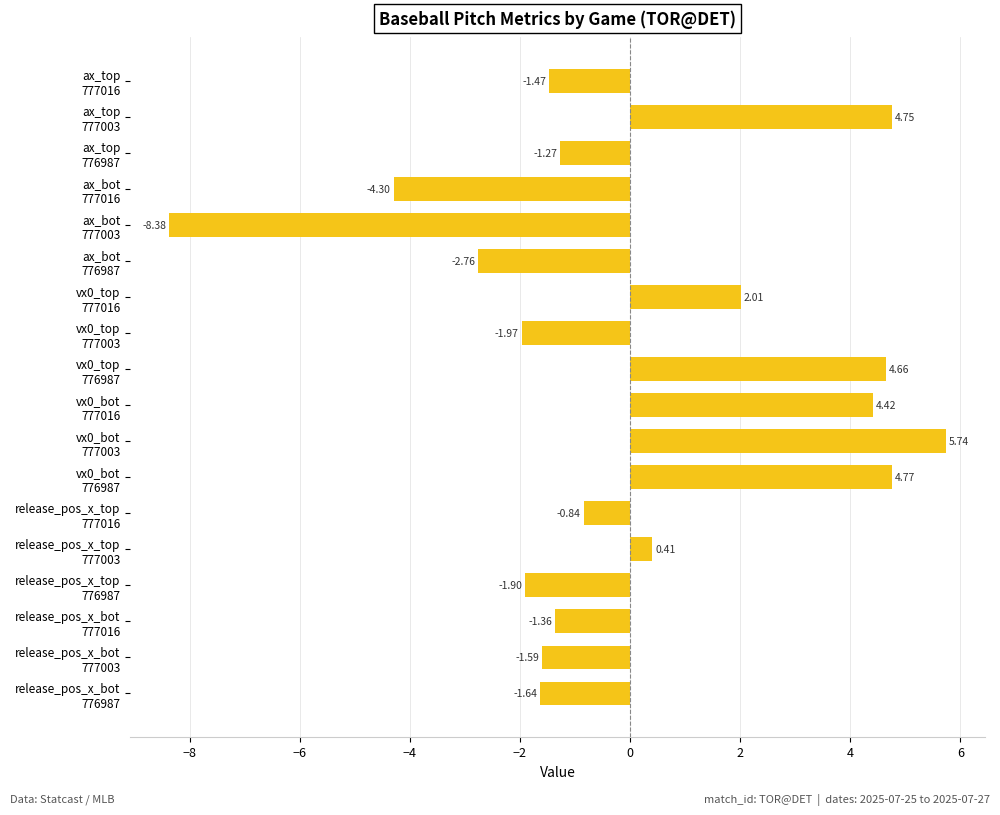

List the labels in order of value, largest first.

vx0_bot
777003, vx0_bot
776987, ax_top
777003, vx0_top
776987, vx0_bot
777016, vx0_top
777016, release_pos_x_top
777003, release_pos_x_top
777016, ax_top
776987, release_pos_x_bot
777016, ax_top
777016, release_pos_x_bot
777003, release_pos_x_bot
776987, release_pos_x_top
776987, vx0_top
777003, ax_bot
776987, ax_bot
777016, ax_bot
777003